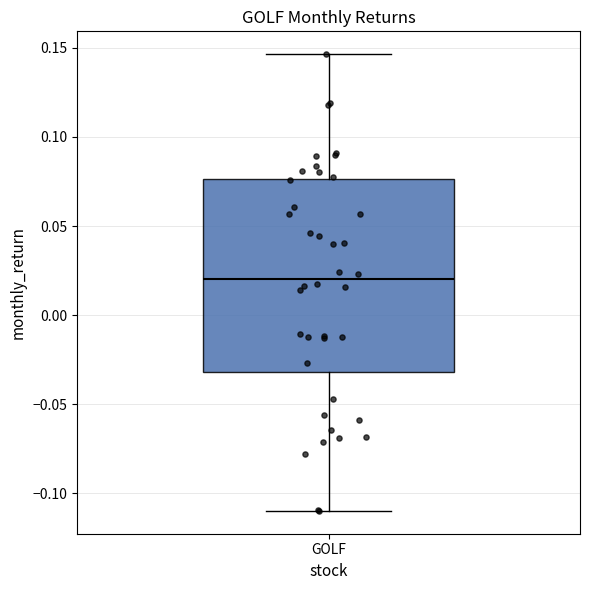

Where is the upper edge of the box for GOLF on the y-axis? The values are not printed on the chart, so give them approximately, as read against the axis.

0.075